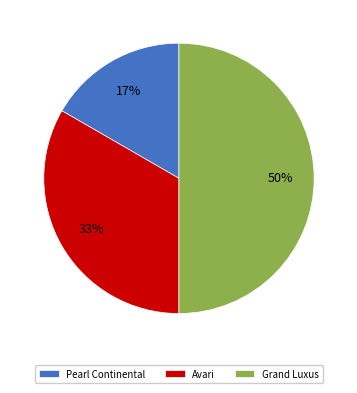

To the nearest percent, what portion does Avari represent?

33%